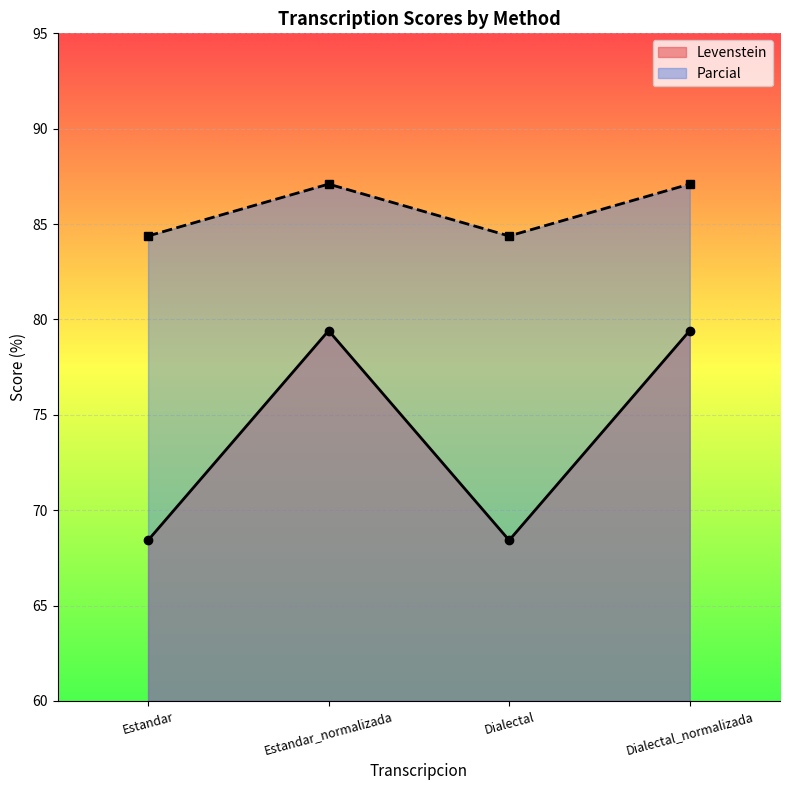

The Parcial series shows 84.4 at Estandar. True or false?

True